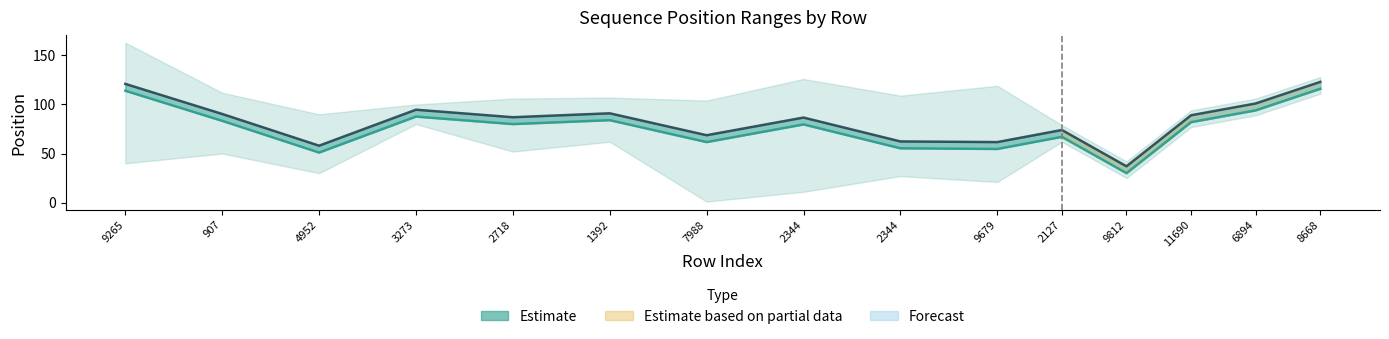

What is the maximum value for end_position mean?

123.0